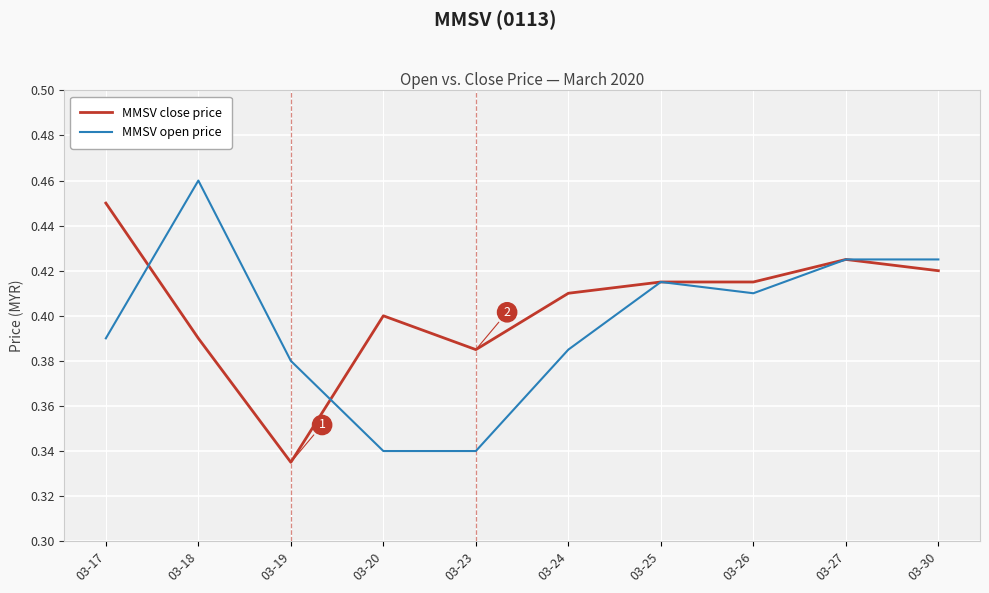

What are all the series names shown in the legend?

MMSV close price, MMSV open price